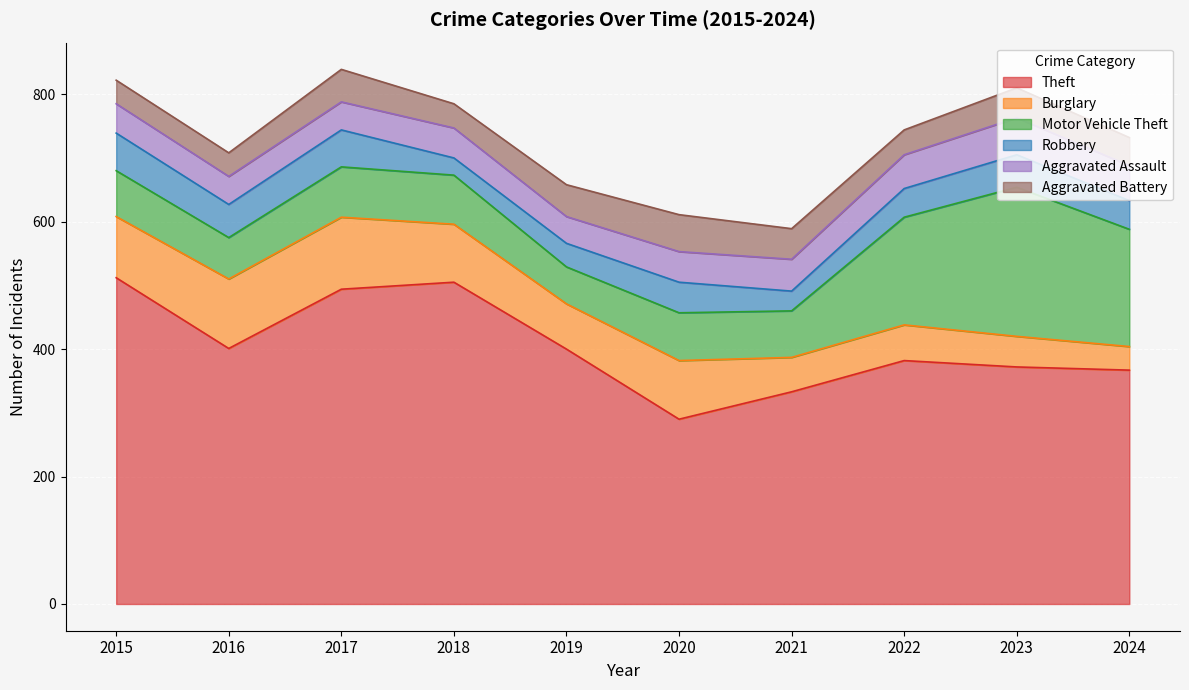

At which label does Burglary first exceed 91?

2015